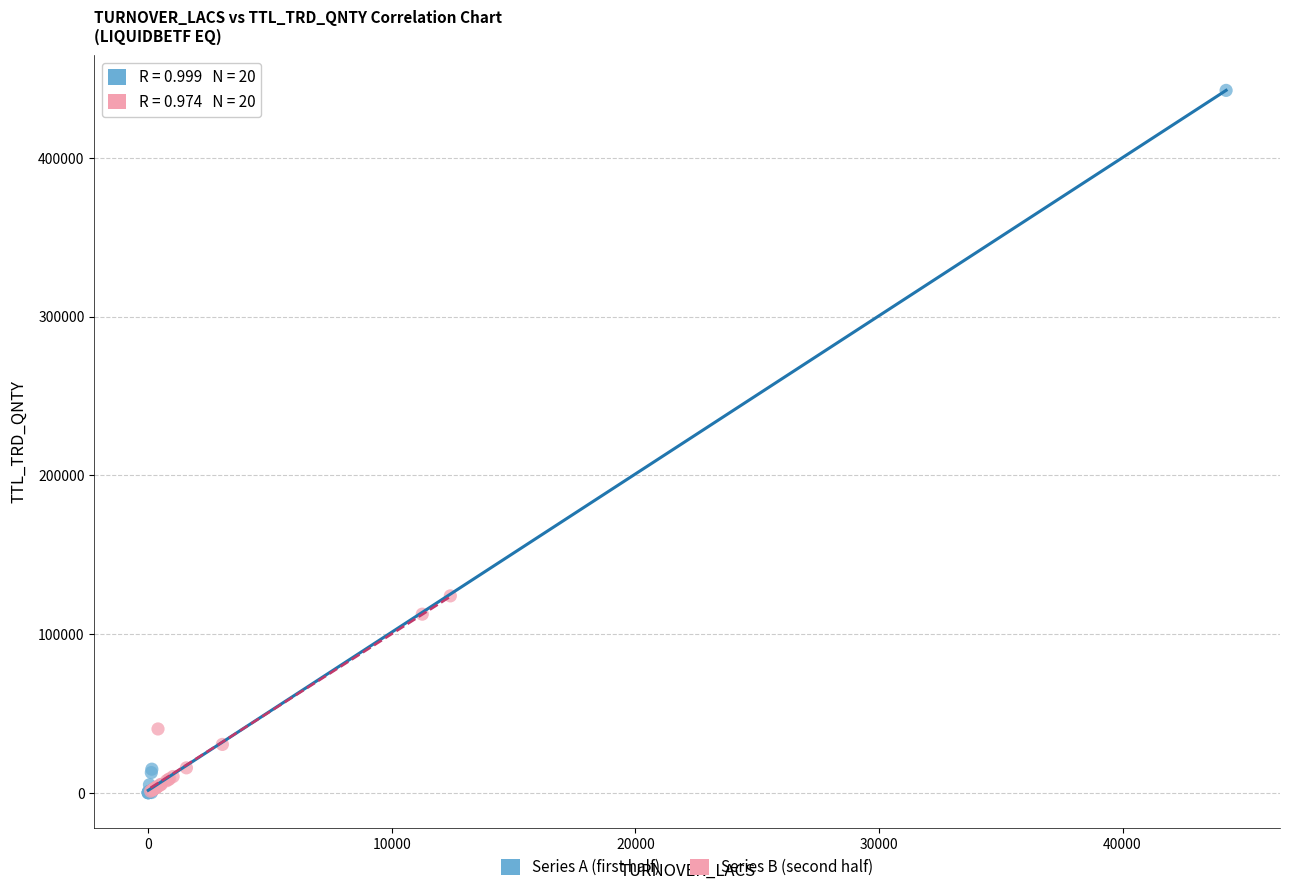

Which series has the widest spread of Y values?

Series A (first half)